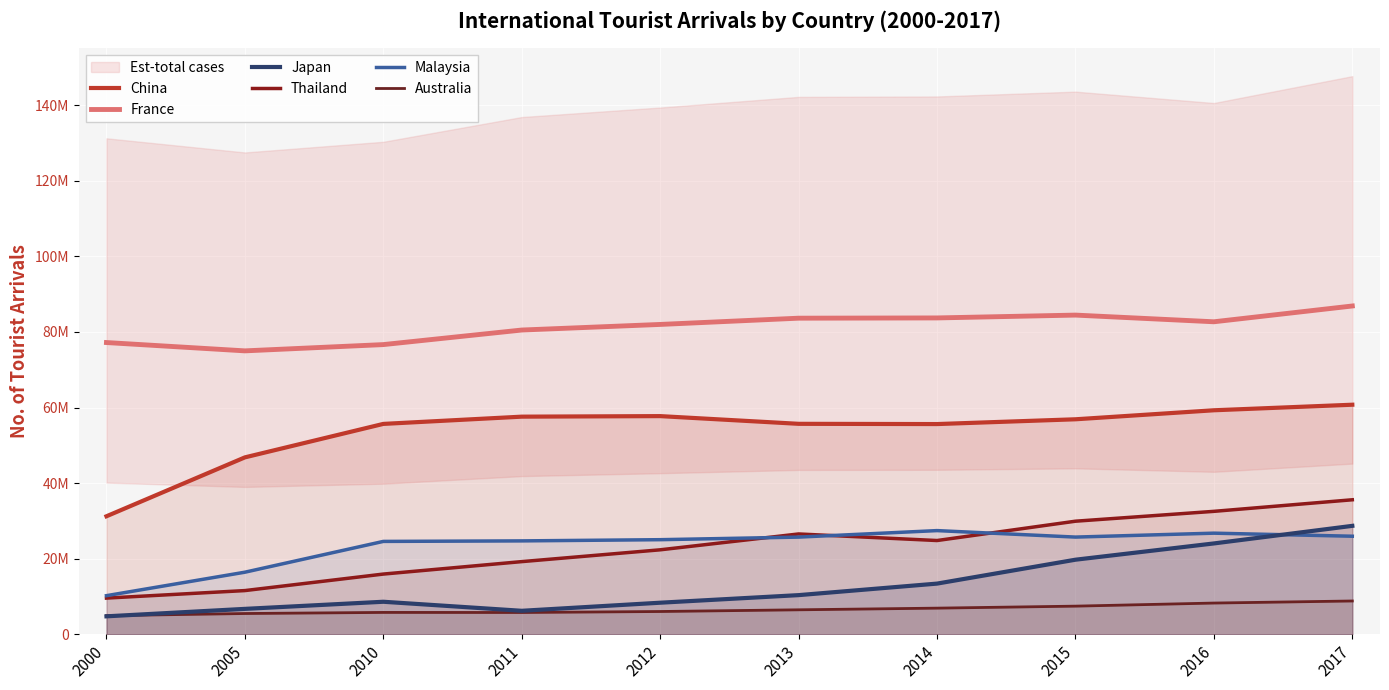

Reading right to left, transcribe all the data shown in this chart.

China: 2017=60740000	2016=59270000	2015=56886000	2014=55622000	2013=55686000	2012=57725000	2011=57581000	2010=55664000	2005=46809000	2000=31229000
France: 2017=86861000	2016=82682000	2015=84452000	2014=83701000	2013=83634000	2012=81980000	2011=80499000	2010=76647000	2005=74988000	2000=77190000
Japan: 2017=28691000	2016=24040000	2015=19737000	2014=13413000	2013=10364000	2012=8358000	2011=6219000	2010=8611000	2005=6728000	2000=4757000
Thailand: 2017=35592000	2016=32530000	2015=29923000	2014=24810000	2013=26547000	2012=22354000	2011=19230000	2010=15936000	2005=11567000	2000=9579000
Malaysia: 2017=25948000	2016=26757000	2015=25721000	2014=27437000	2013=25715000	2012=25033000	2011=24714000	2010=24577000	2005=16431000	2000=10222000
Australia: 2017=8815000	2016=8269000	2015=7450000	2014=6922000	2013=6482000	2012=6032000	2011=5771000	2010=5790000	2005=5499000	2000=4931000